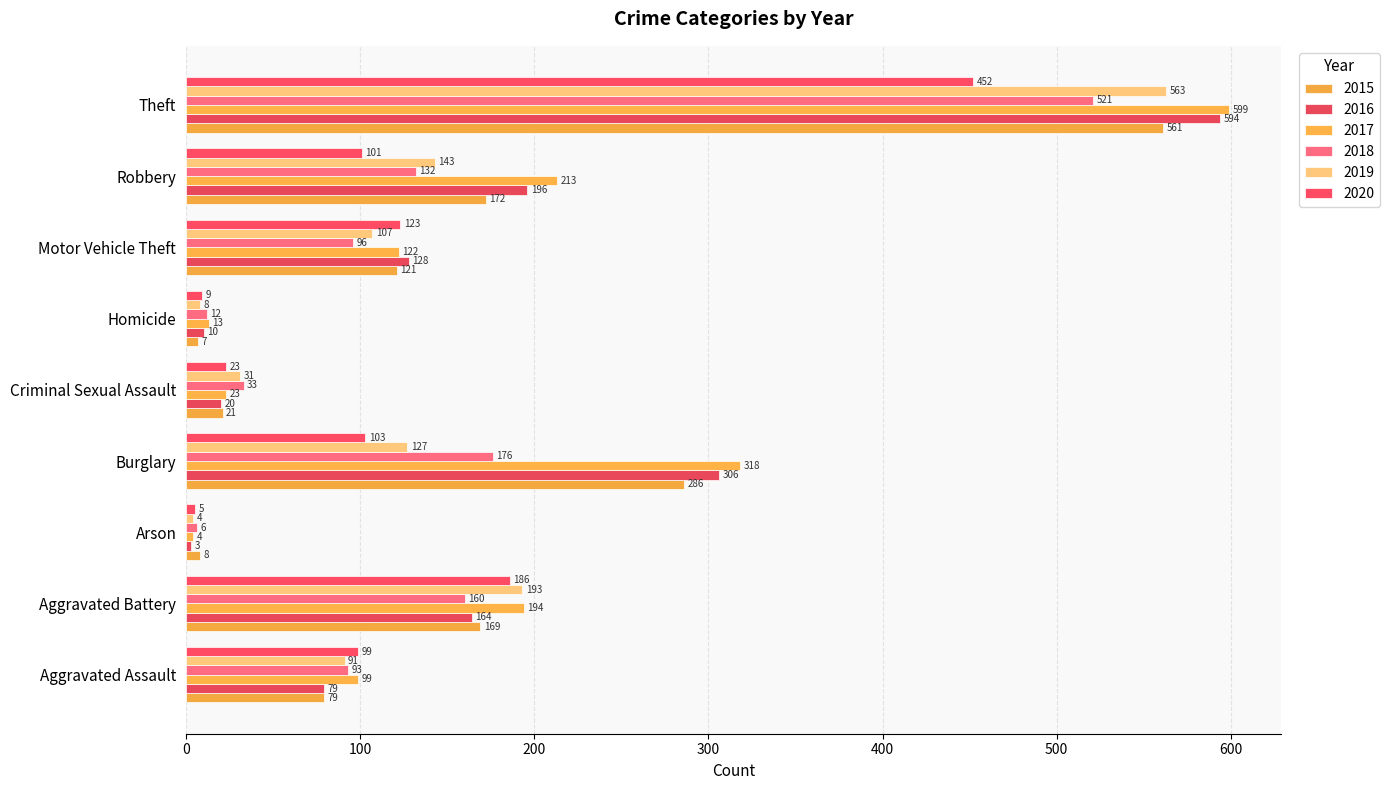

How many series are shown in this chart?

6